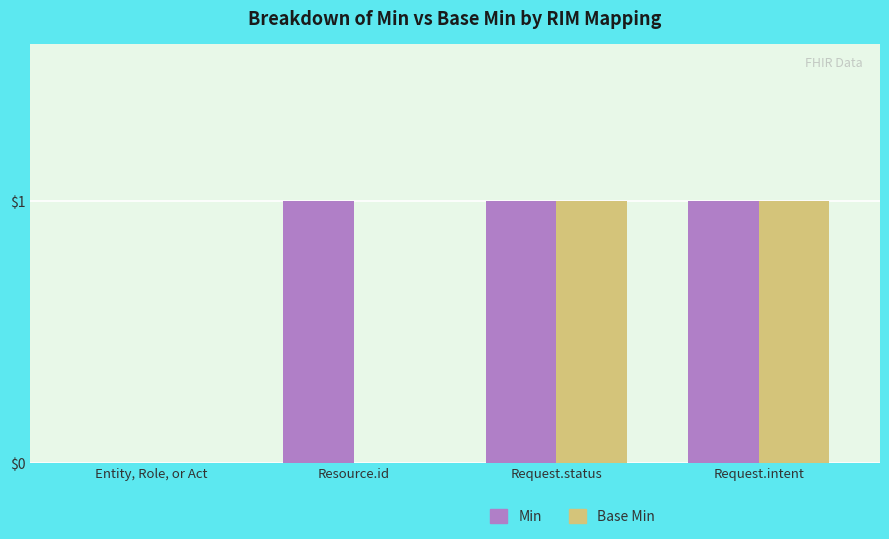

Between Resource.id and Request.intent, which series saw the biggest shift?

Base Min